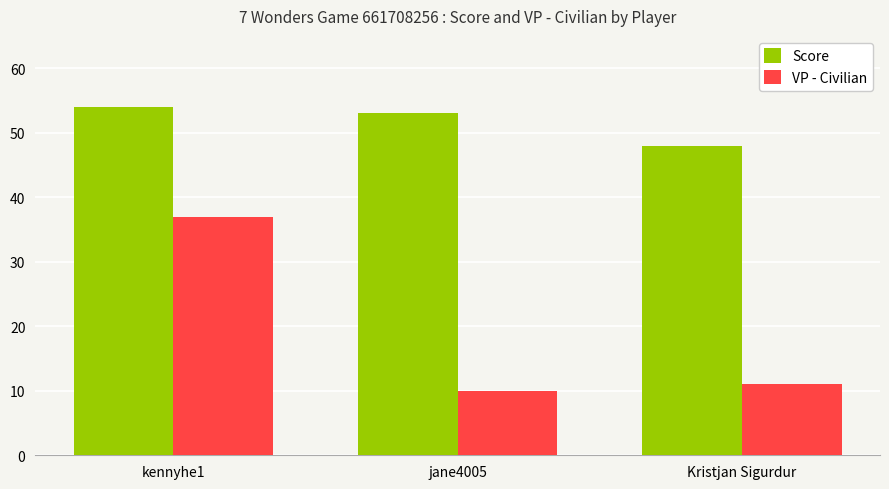

Is the value of Score at jane4005 greater than the value of VP - Civilian at kennyhe1?

Yes